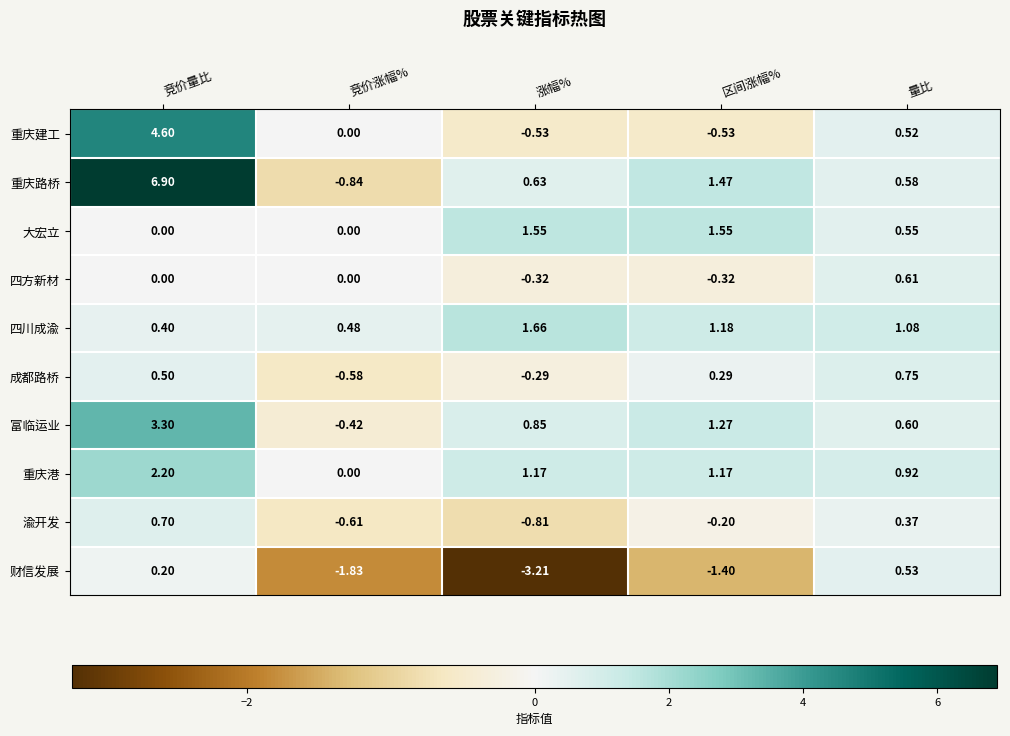

Rank the series by their maximum value, from highest to lowest.

重庆路桥, 重庆建工, 富临运业, 重庆港, 四川成渝, 大宏立, 成都路桥, 渝开发, 四方新材, 财信发展